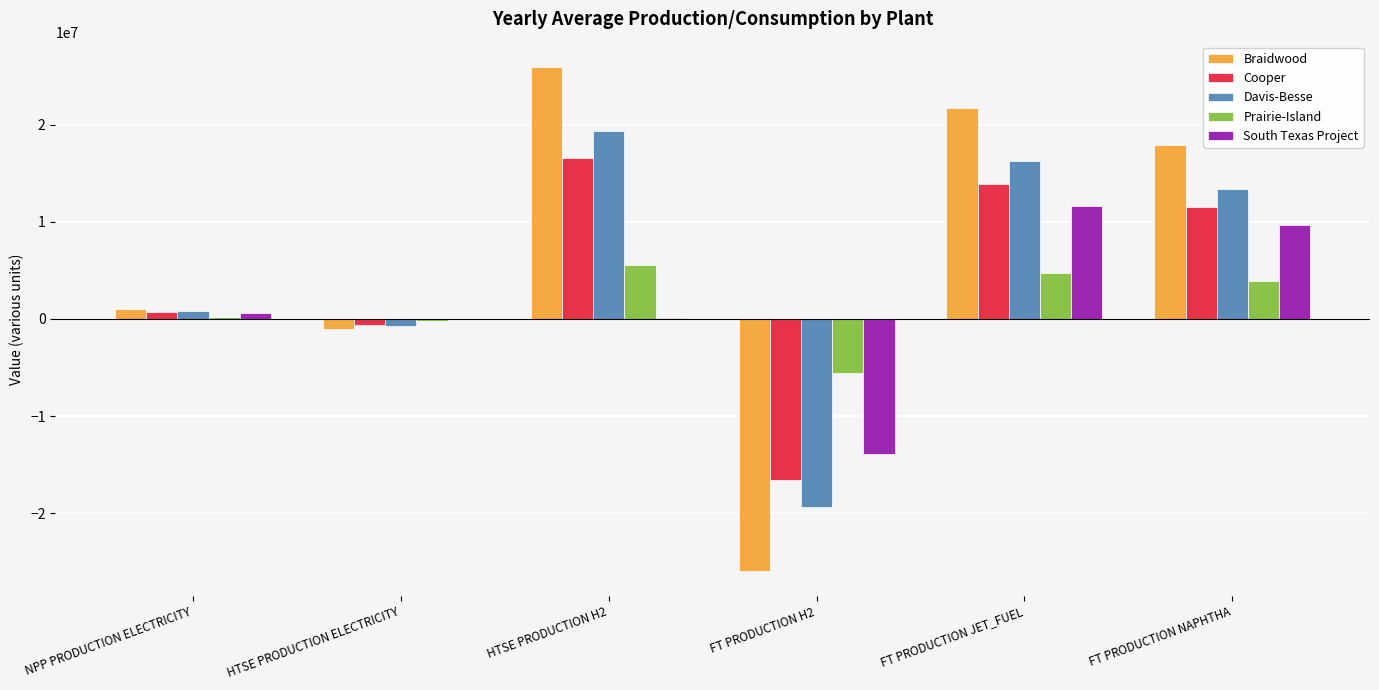

Count the number of data series in this chart.

5